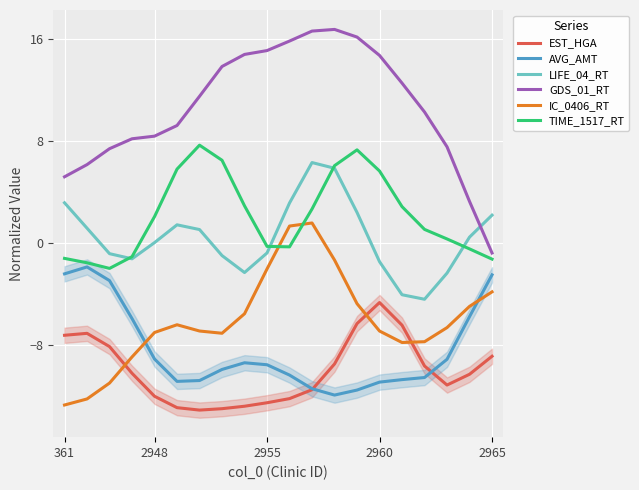

True or false: AVG_AMT and LIFE_04_RT intersect in this chart.

False